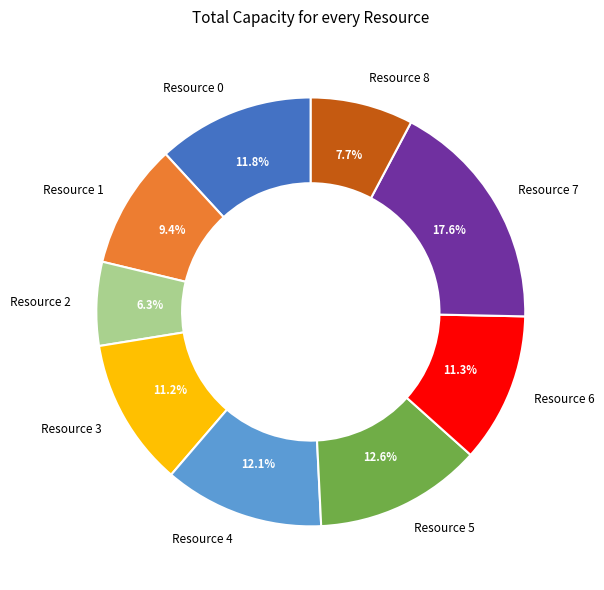

Is it true that Resource 6 is 11% of the pie?

True